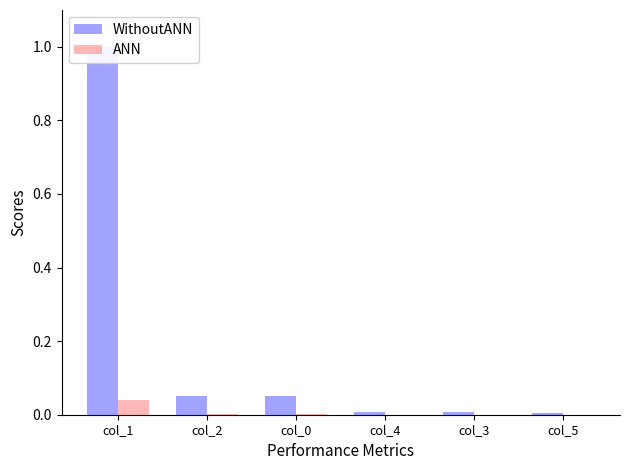

At which category is the sum across all series the highest?

col_1